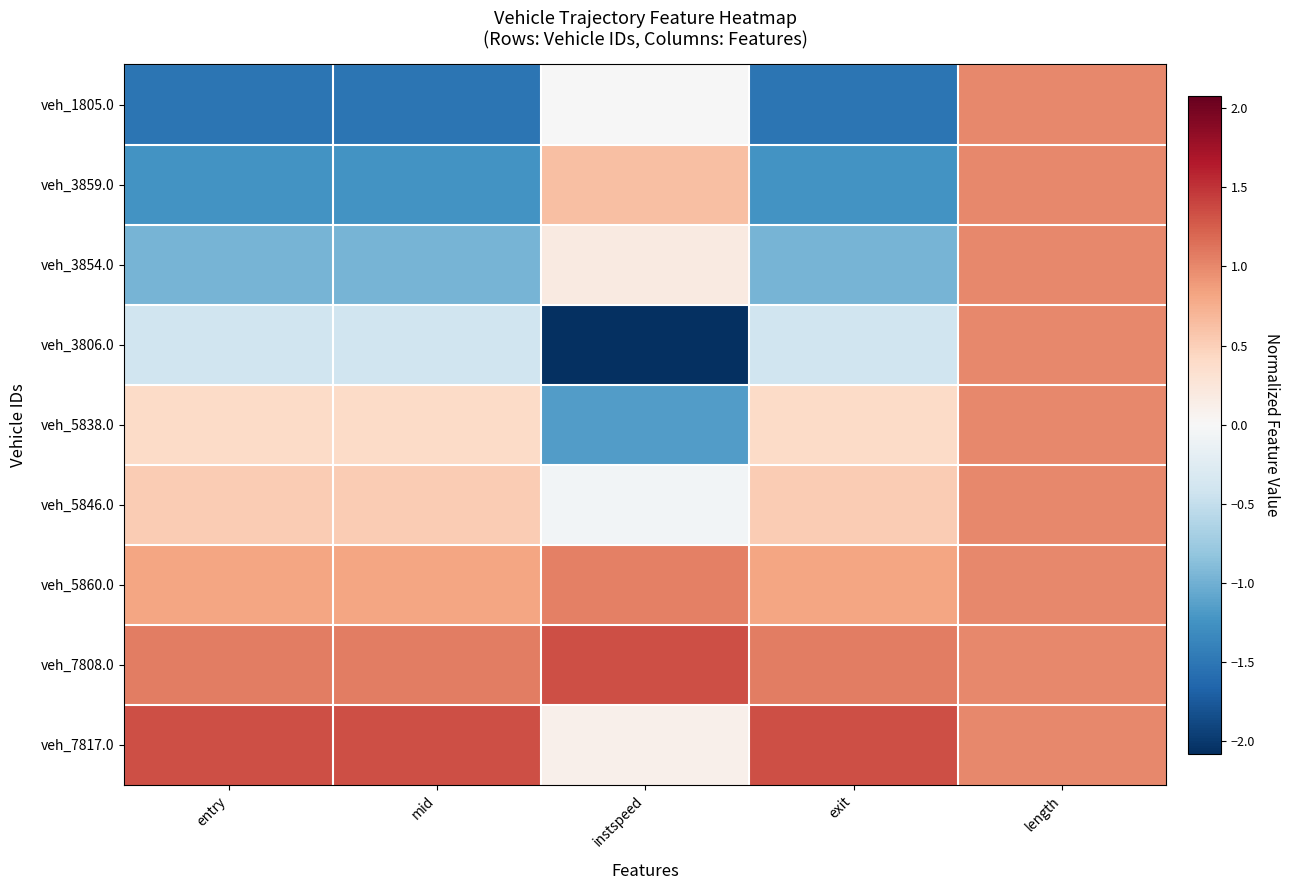

How many data points does each series have?

5